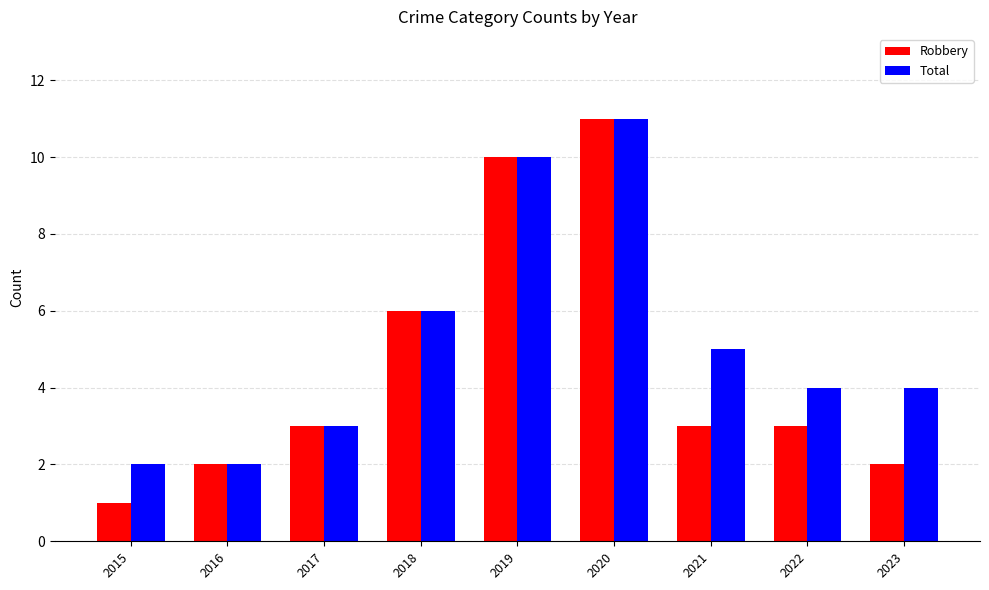

What is the difference between the Robbery values at 2022 and 2019?

7